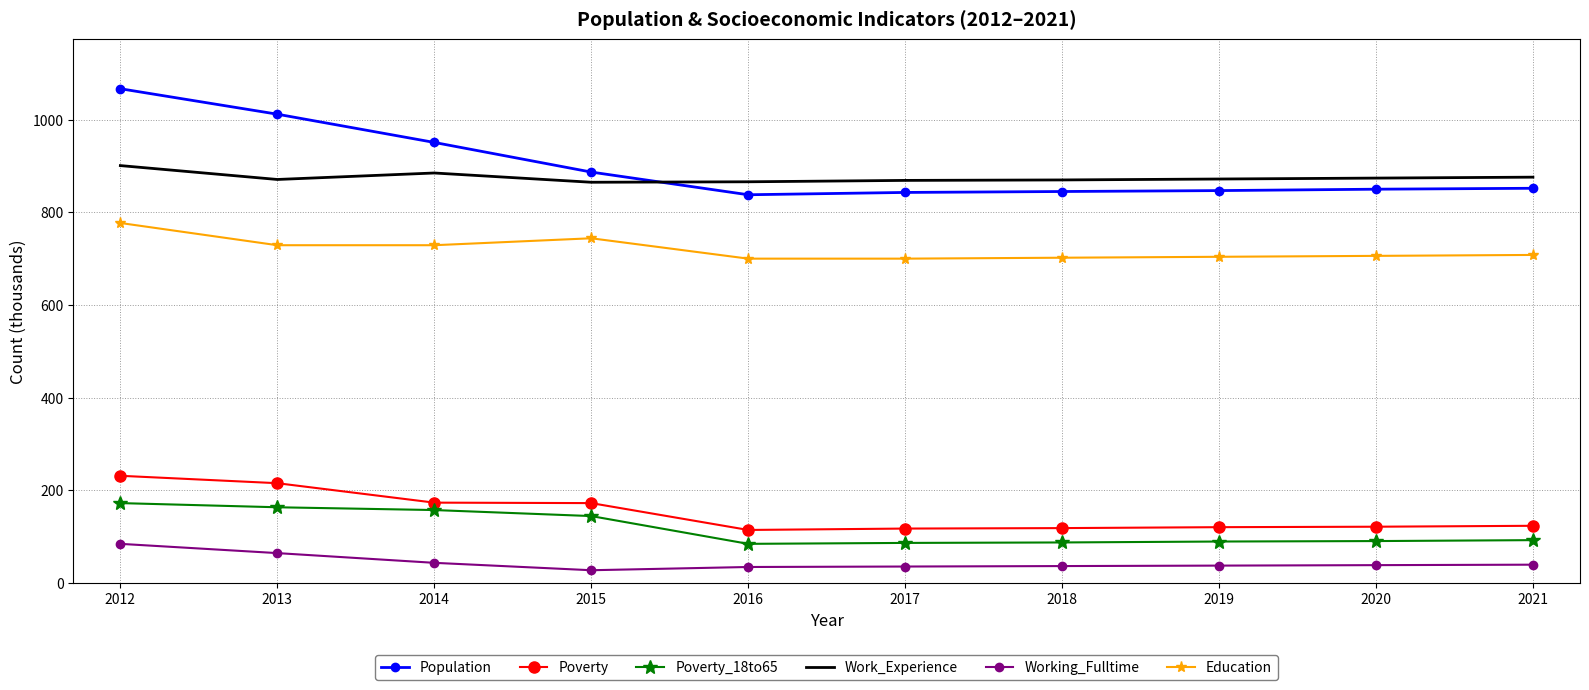

What is the sum of all Population values?

8992